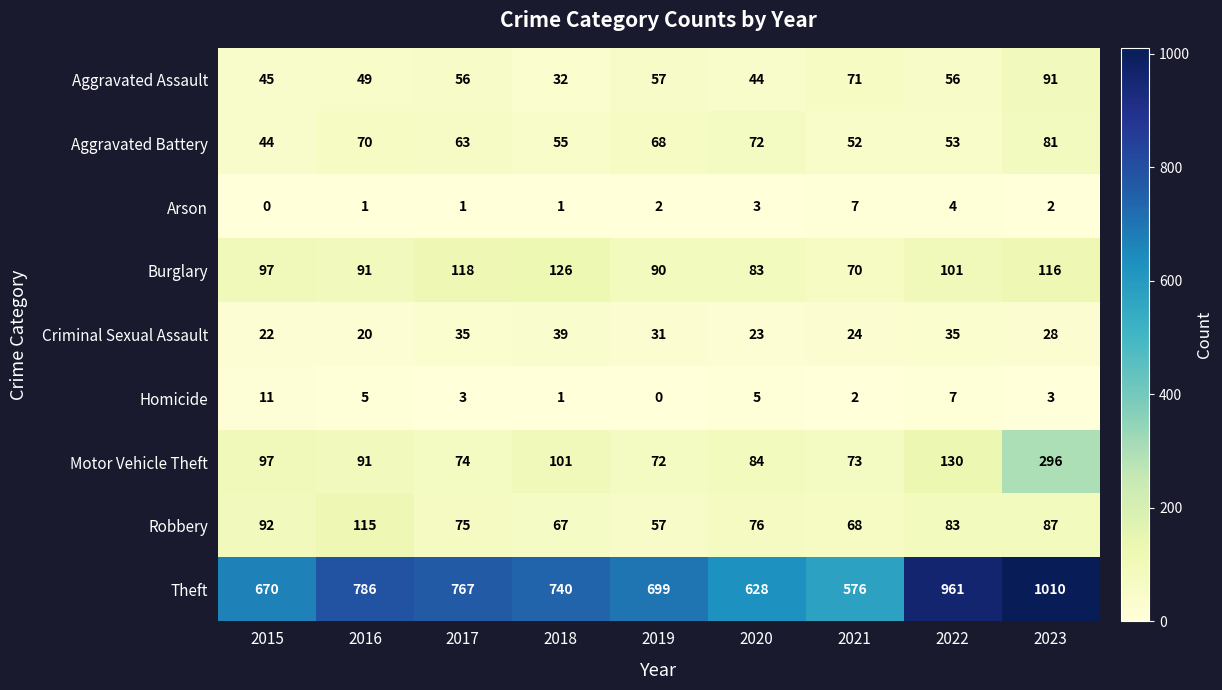

What is the sum of the Burglary values at 2015 and 2019?

187